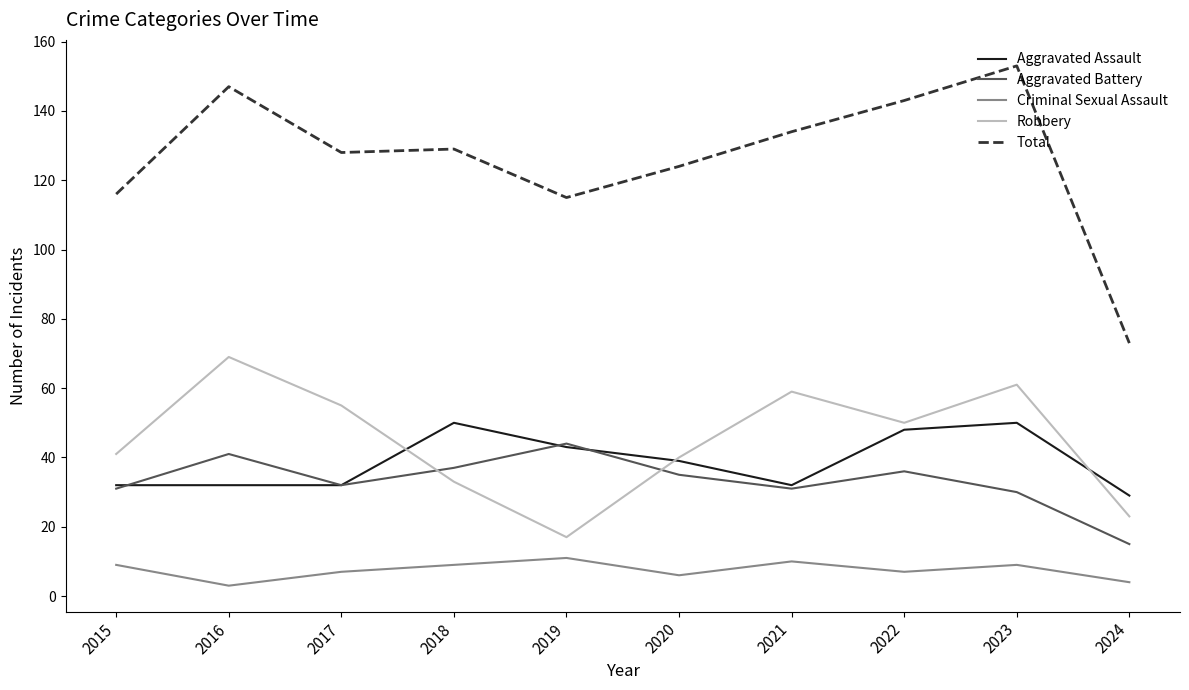

At which label does Total reach its peak?

2023